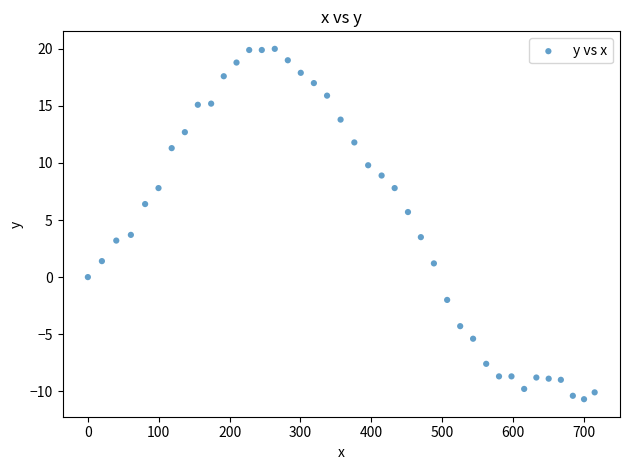

What is the range of X values (max minus min)?

715.3